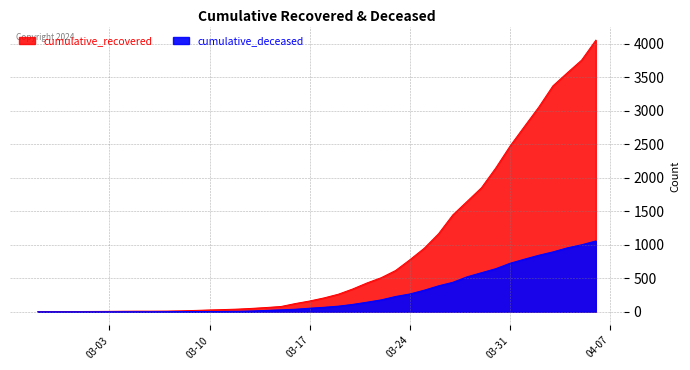

What is the sum of the cumulative_deceased values at 2020-03-15 and 2020-03-10?

30